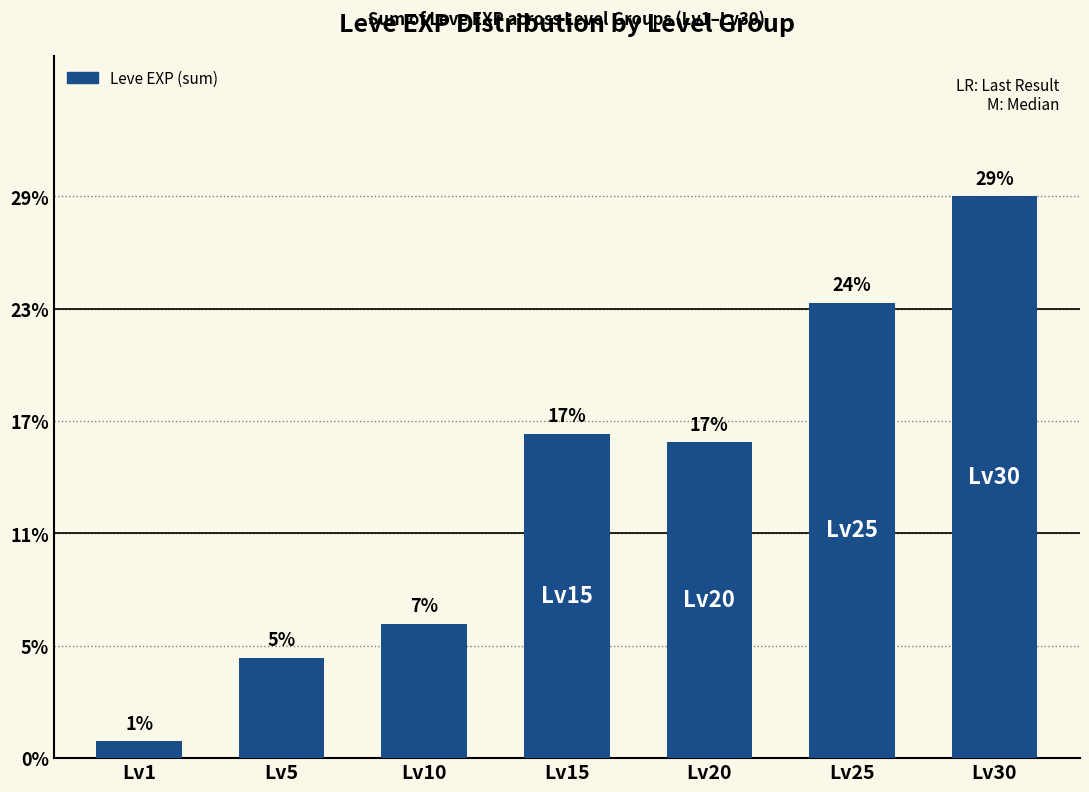

Are the bars horizontal?

No